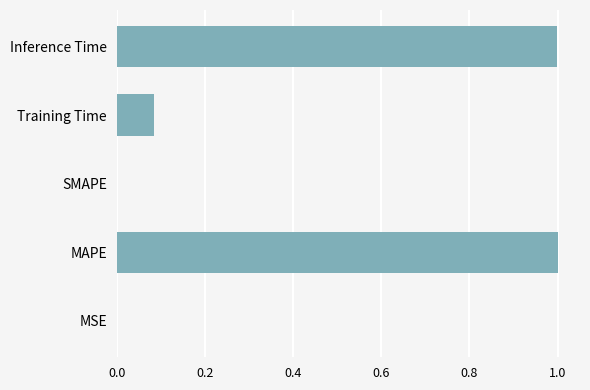

What is the maximum value shown in the chart?

1.0